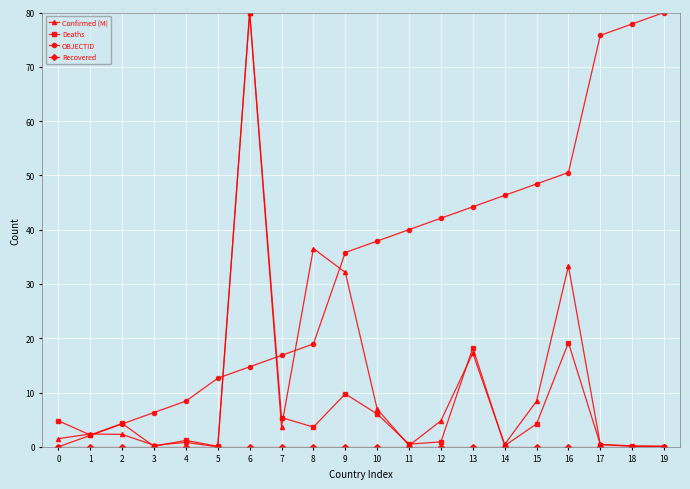

What is the difference between the highest and lowest values at 5?

12.6